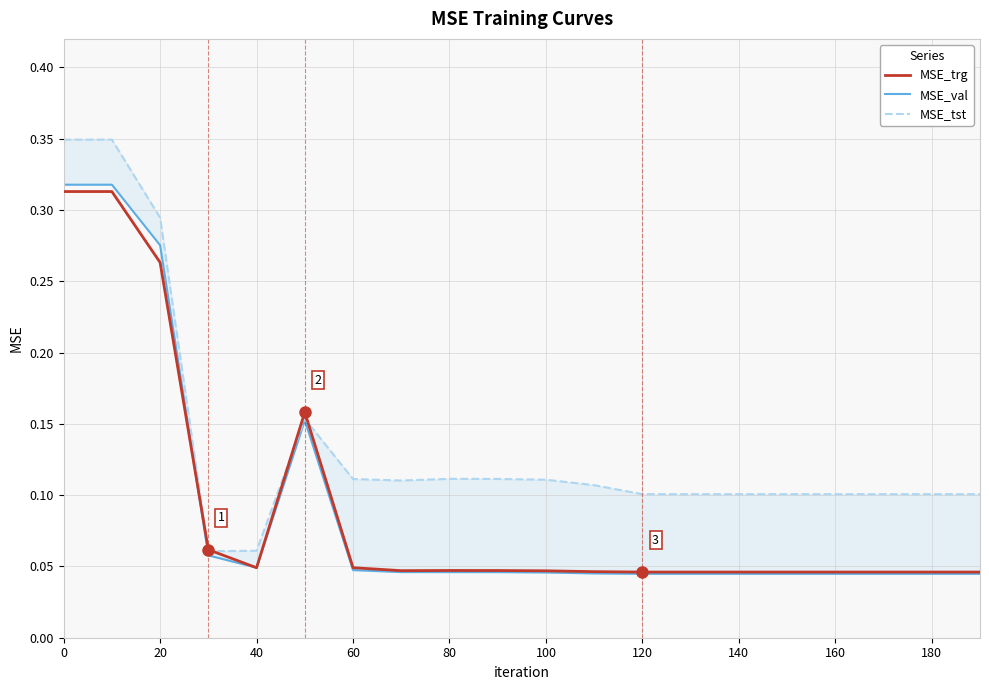

What is the maximum value shown in the chart?

0.3